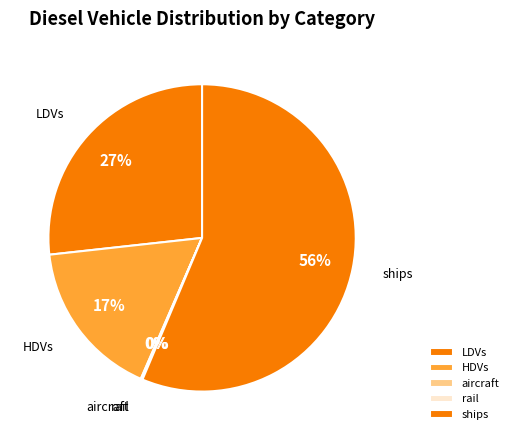

Is it true that rail is 1% of the pie?

False